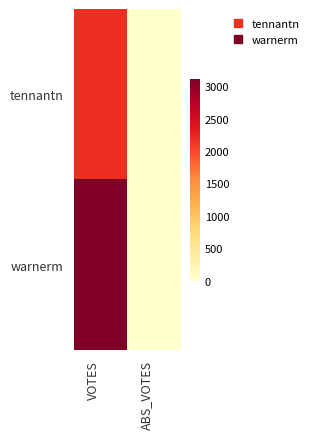

Which series has the widest spread of values?

warnerm